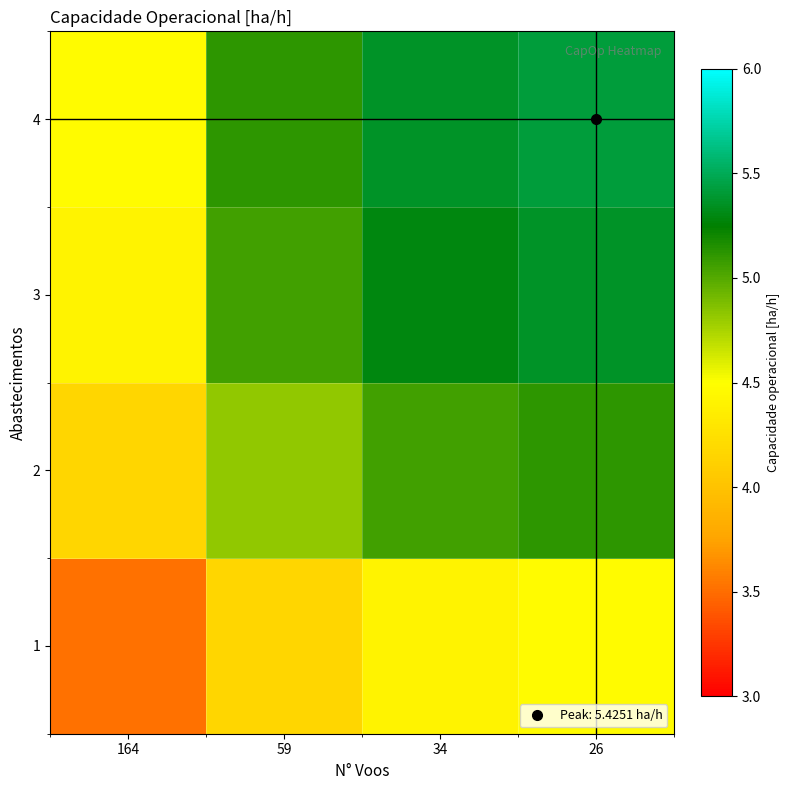

At which category does the chart reach its minimum across all series?

164